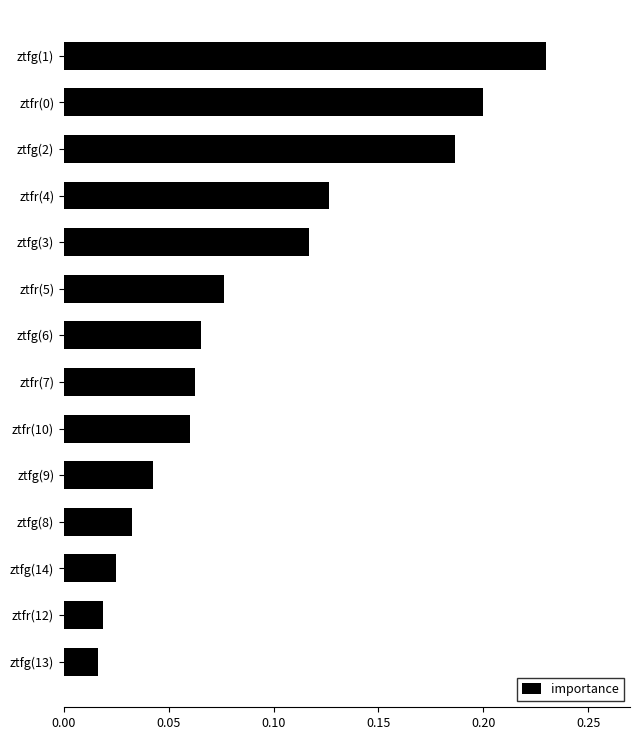

True or false: the data shows 0.0 at ztfr(5).

False